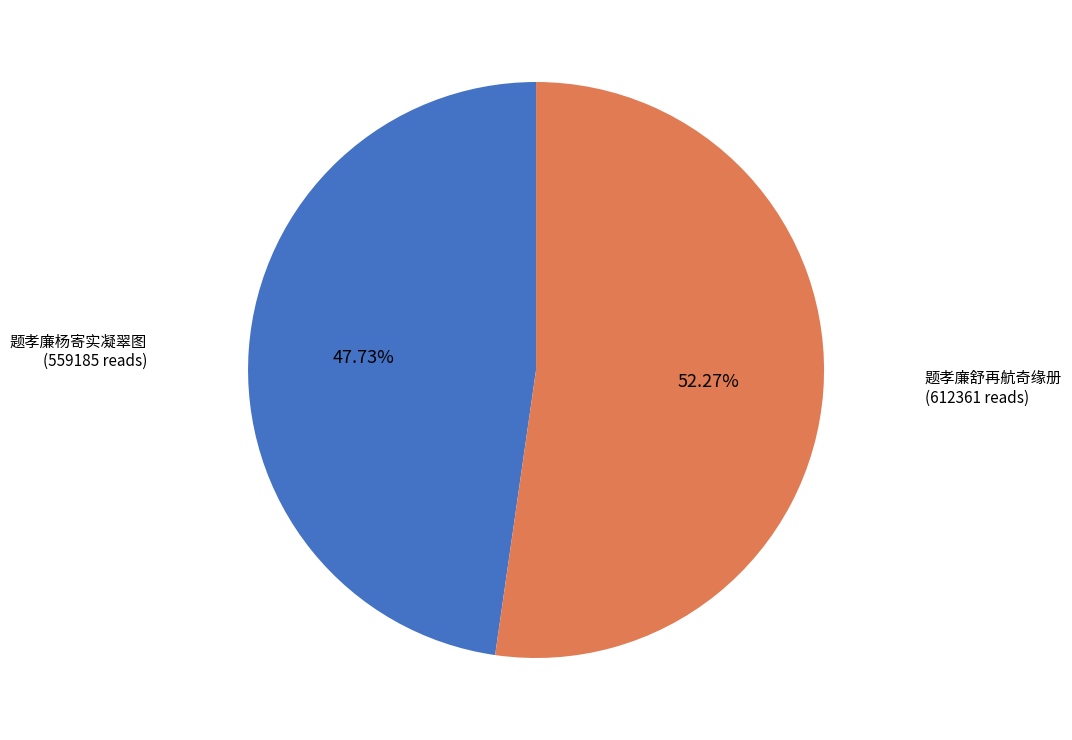

Is there any slice that represents more than half of the pie?

Yes